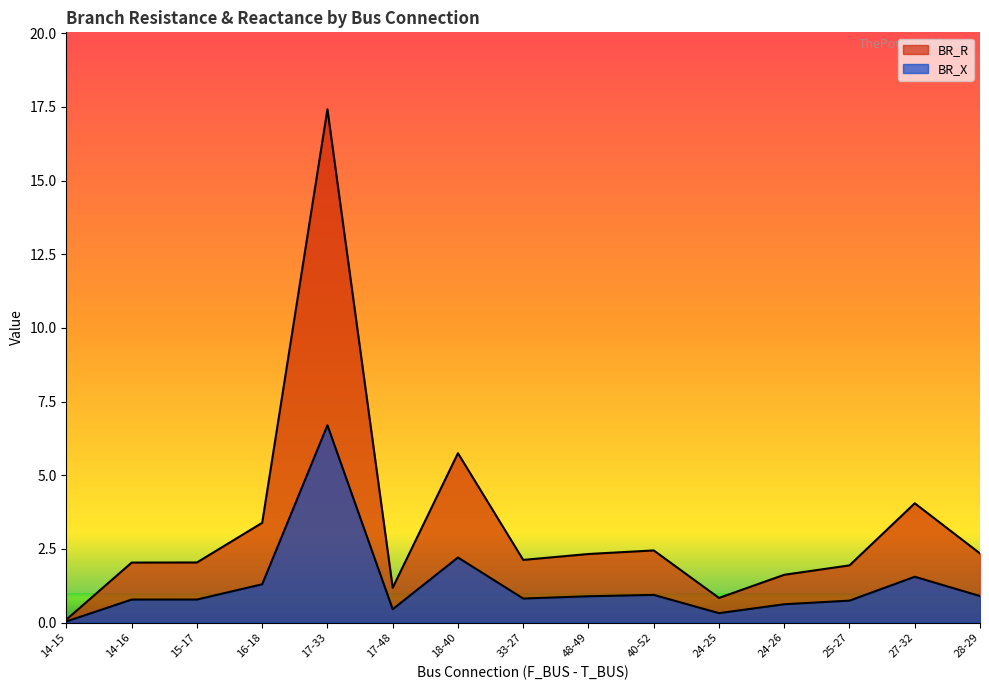

What is the label of the 12th point from the right?

16-18